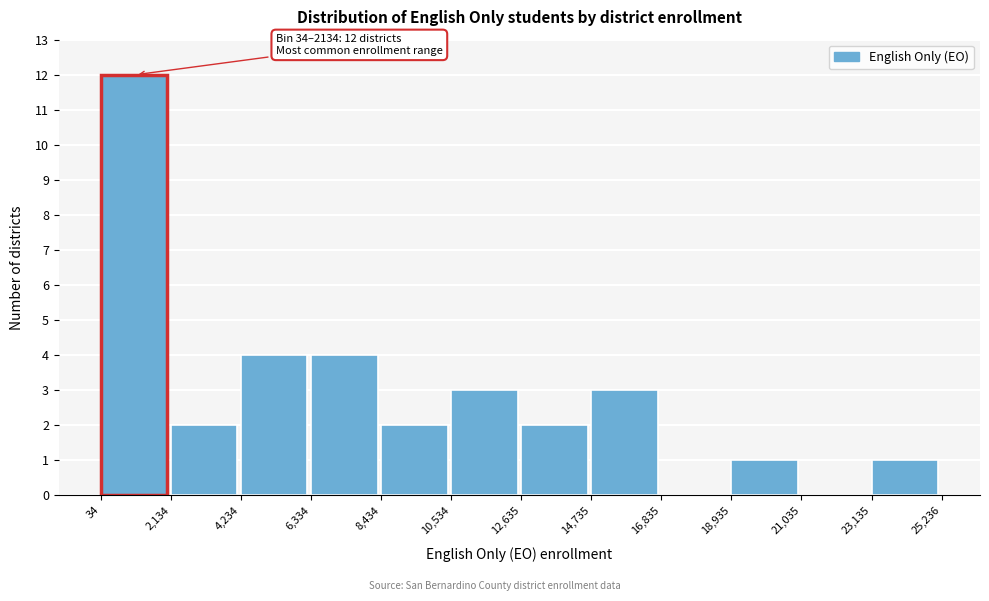

Over which range of the x-axis is the bar tallest?

34 to 2,134